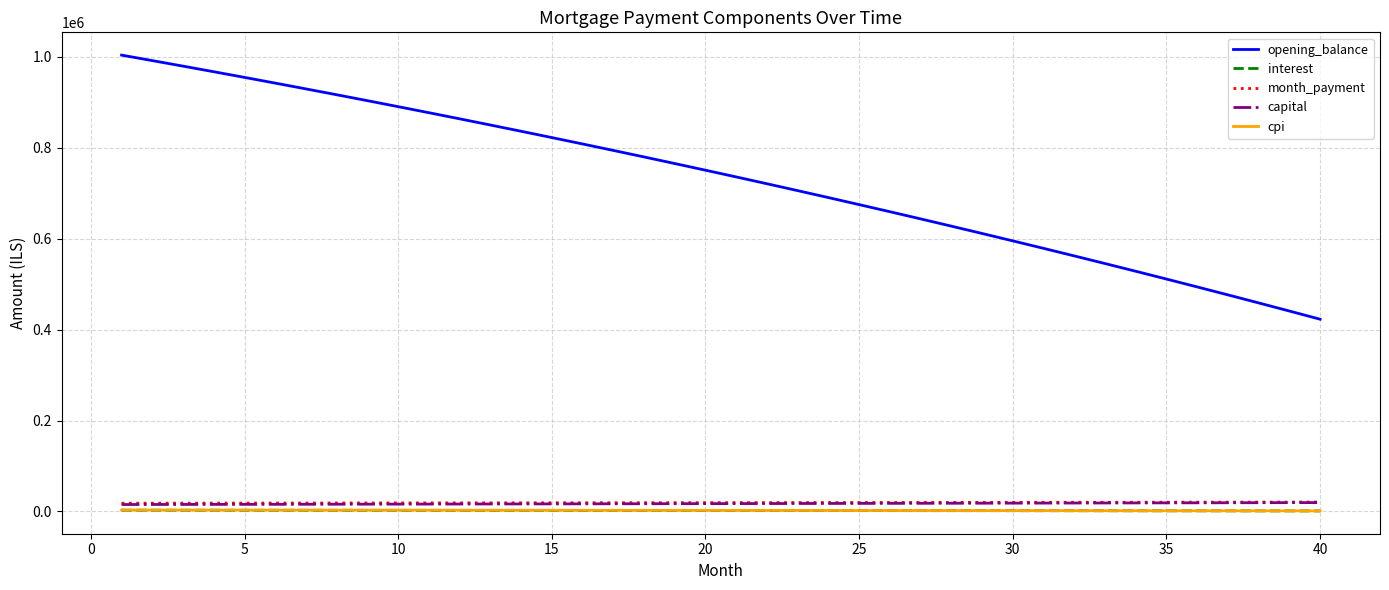

Which series has the largest total across all categories?

opening_balance